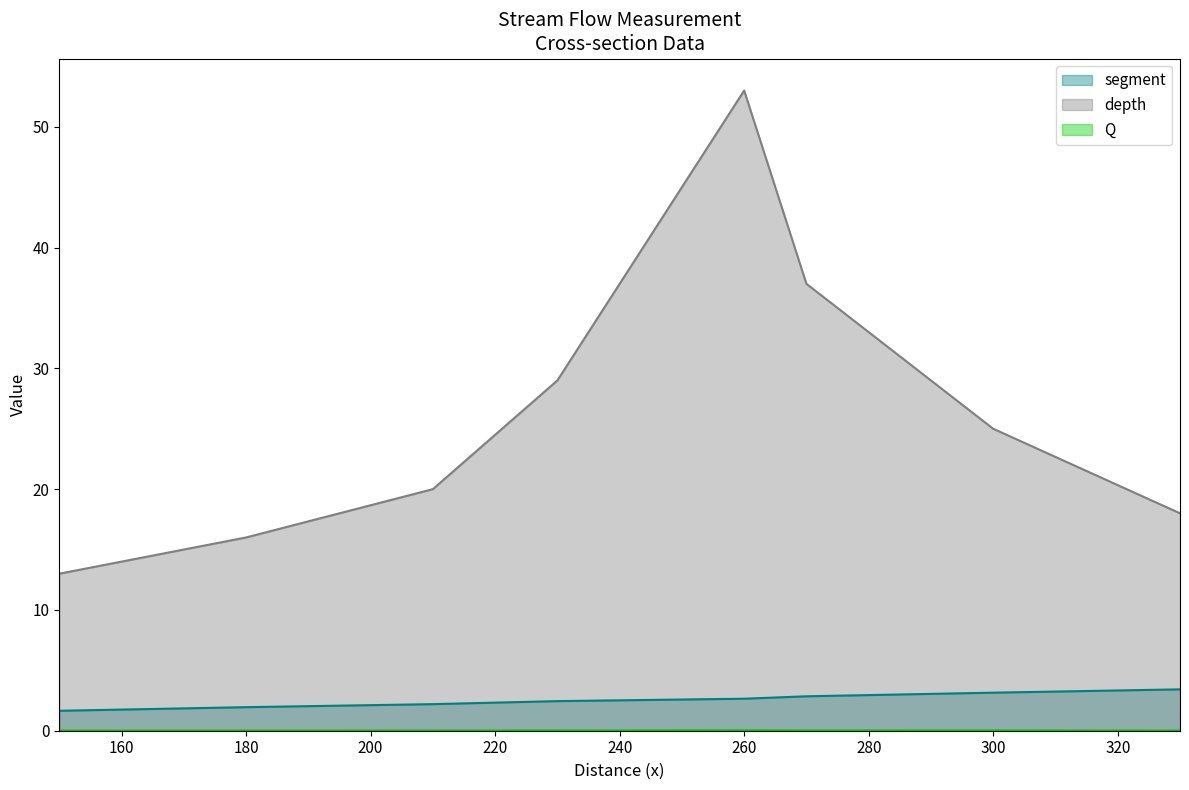

True or false: Q and segment intersect in this chart.

False